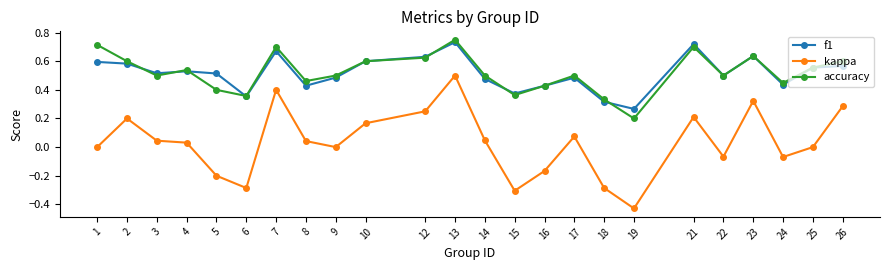

The value of accuracy at 26 is 0.6. True or false?

True